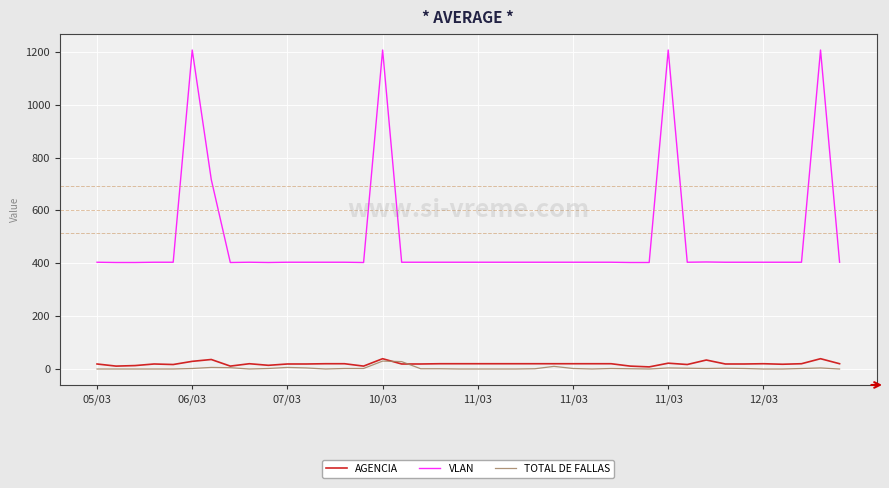

True or false: VLAN and TOTAL DE FALLAS cross at least once.

False